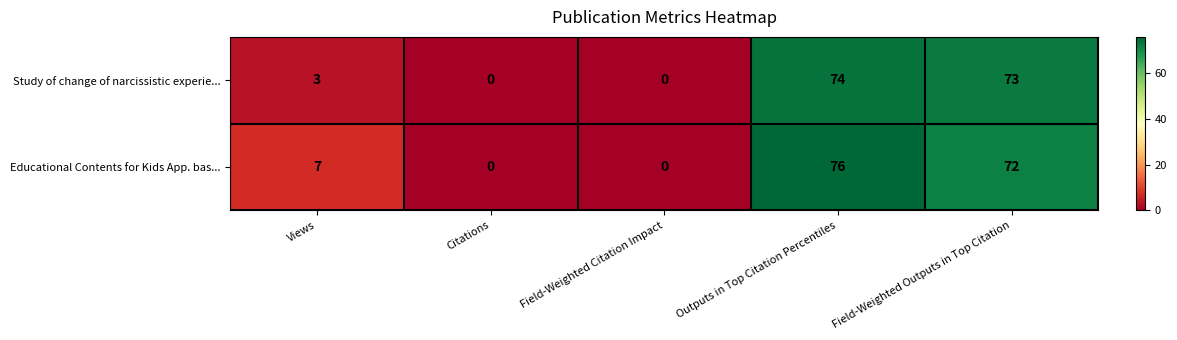

Rank the series at Field-Weighted Outputs in Top Citation from lowest to highest value.

Educational Contents for Kids App. bas..., Study of change of narcissistic experie...